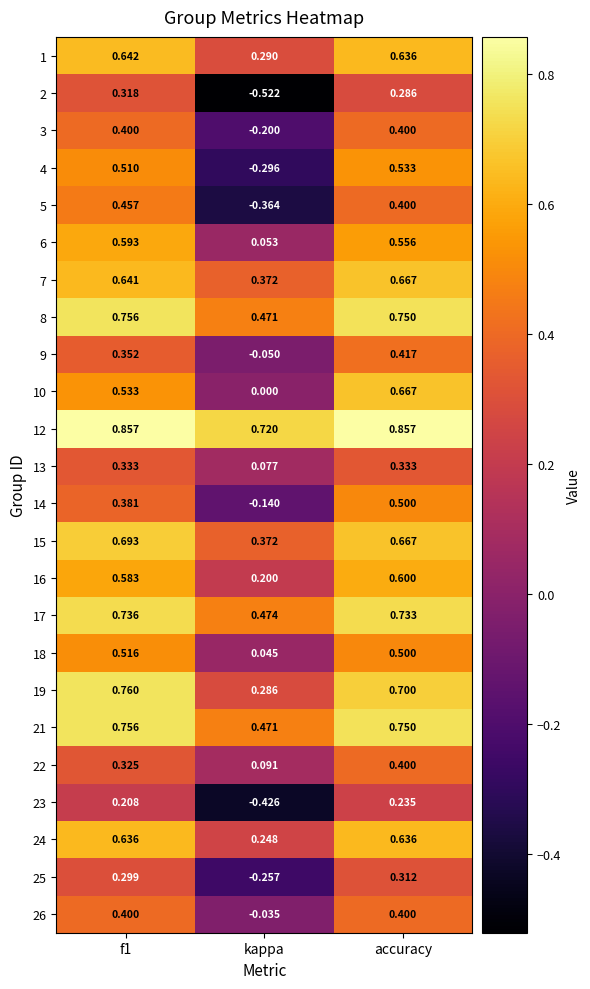

Which label corresponds to the smallest value in the chart?

kappa